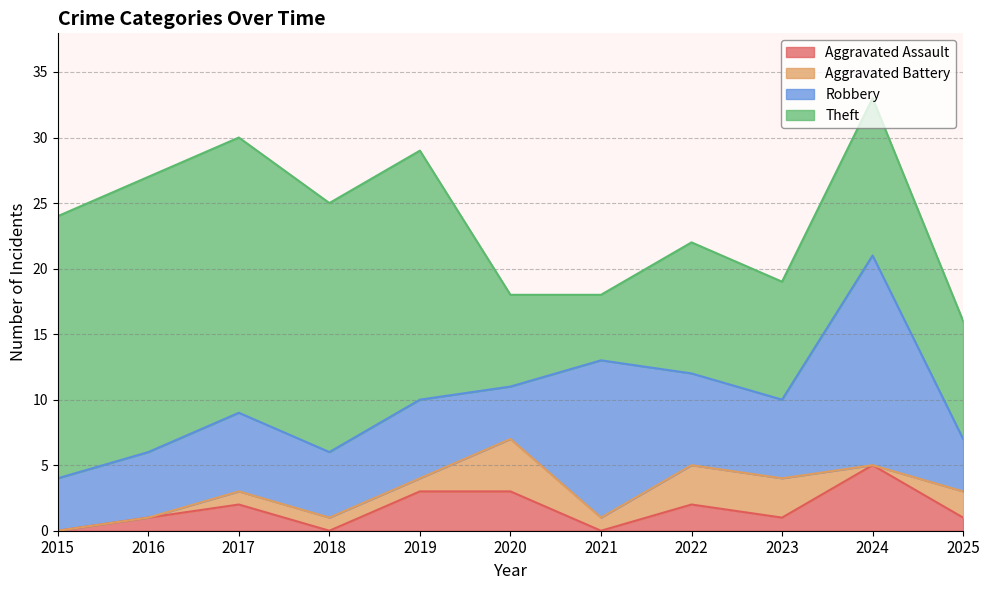

What is the sum of all Robbery values?

75